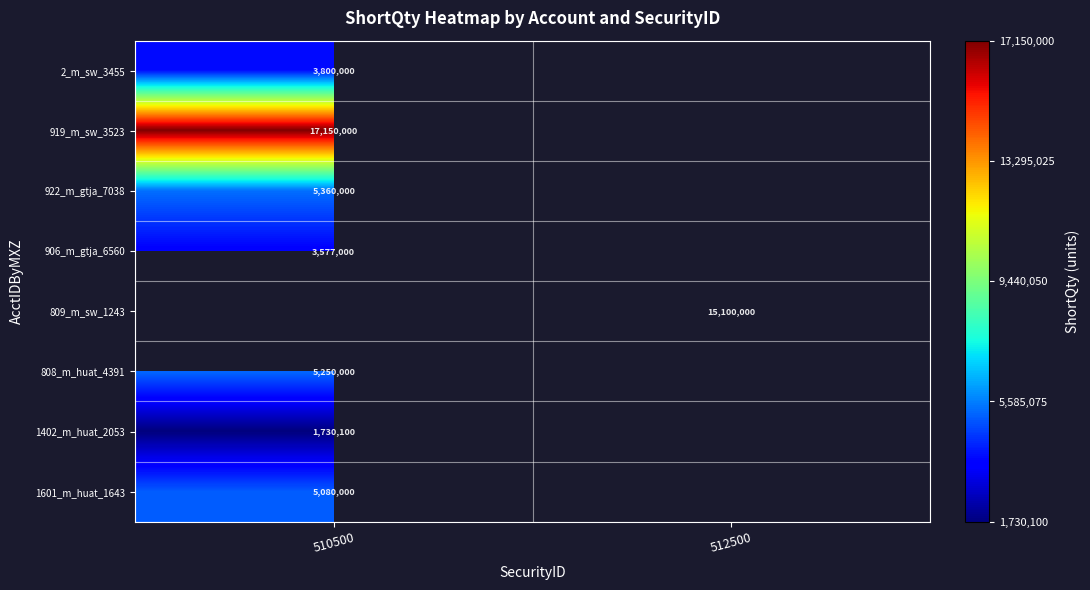

Is it true that 906_m_gtja_6560 equals 6128804.7 at 510500?

False